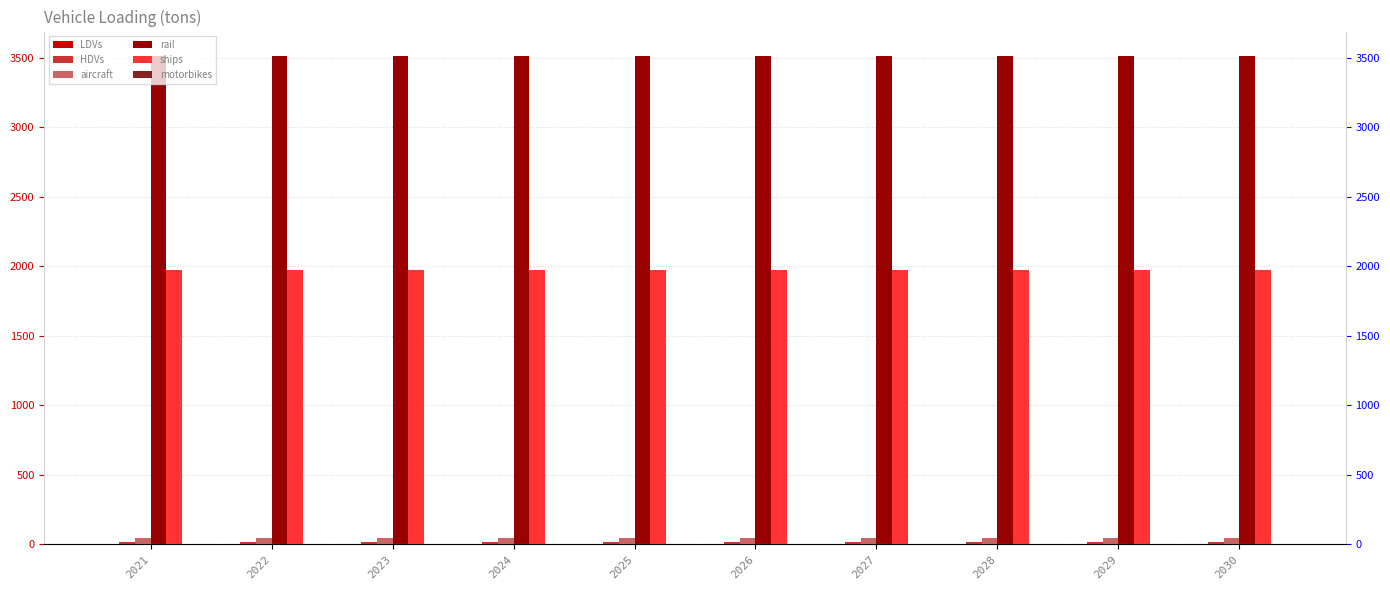

The value of rail at 2024 is 4776.7. True or false?

False